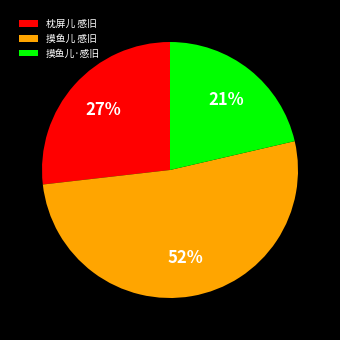

To the nearest percent, what is the average slice percentage?

33%